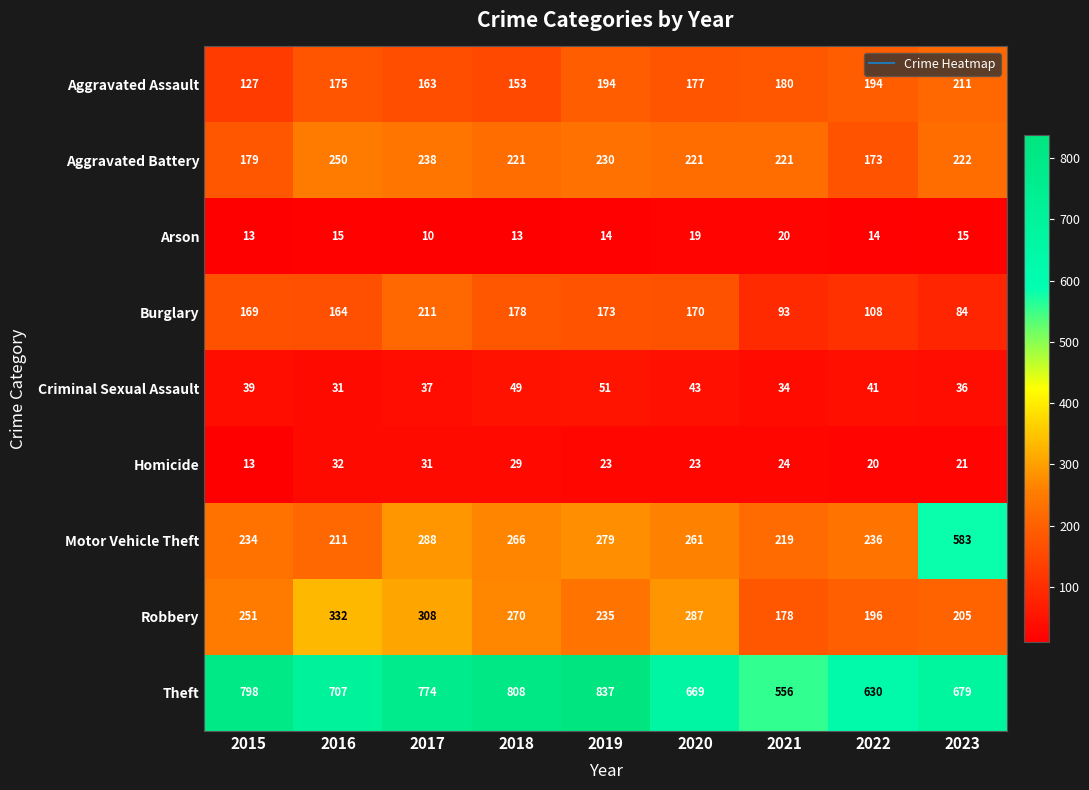

The value of Criminal Sexual Assault at 2015 is 59. True or false?

False